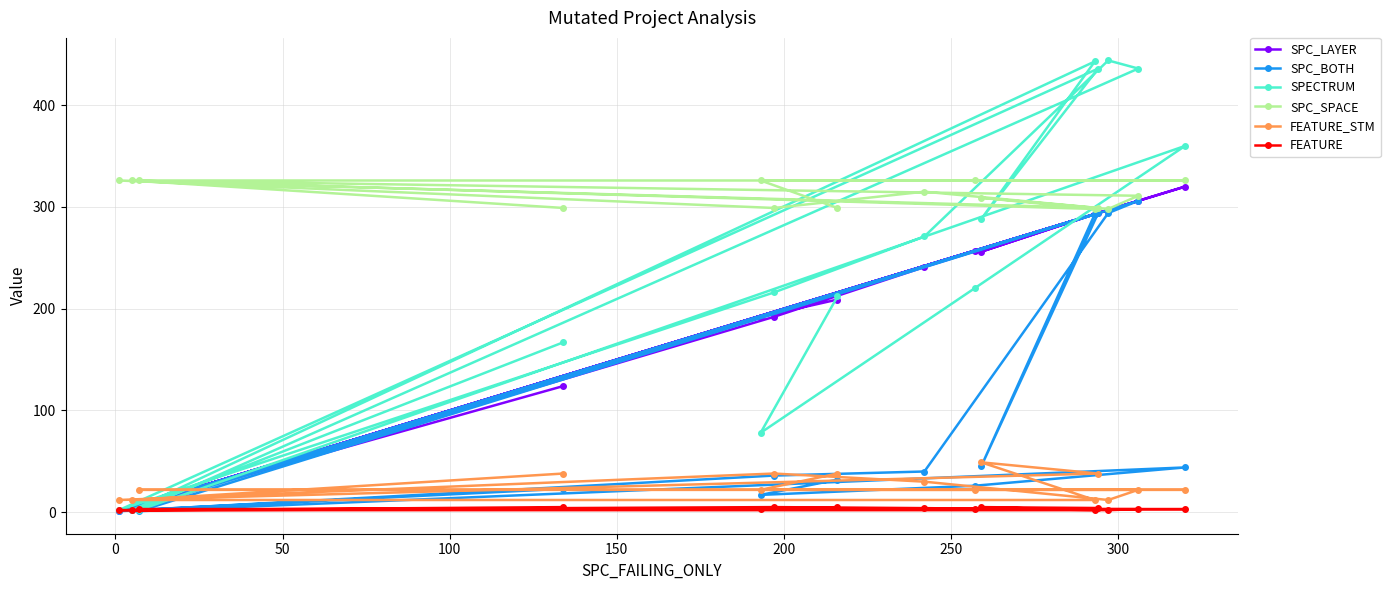

Count the number of data series in this chart.

6